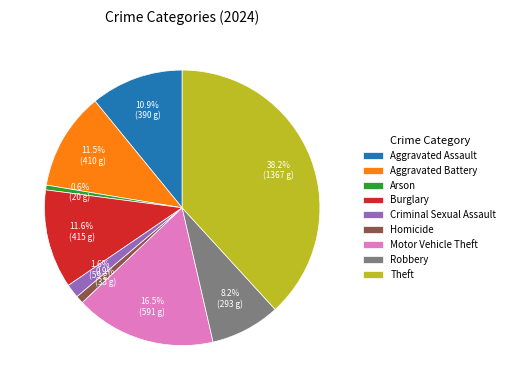

What percentage is NOT represented by Motor Vehicle Theft?

83.5%